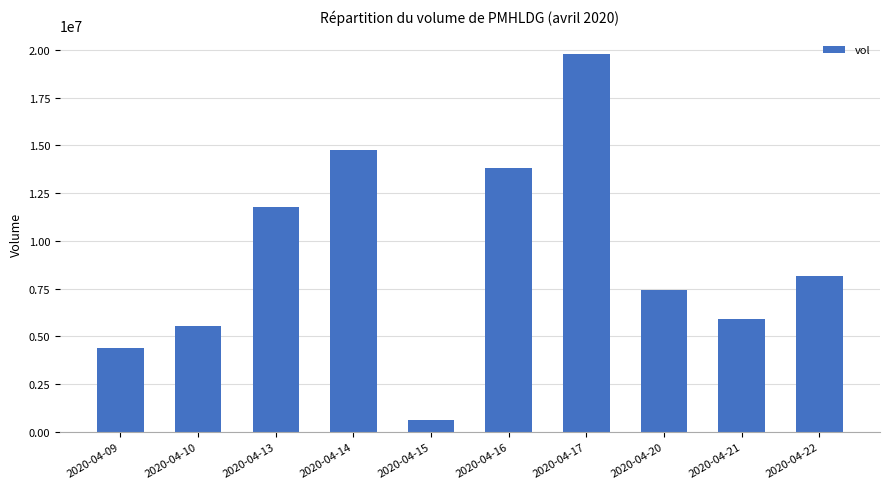

Rank the categories by value from highest to lowest.

2020-04-17, 2020-04-14, 2020-04-16, 2020-04-13, 2020-04-22, 2020-04-20, 2020-04-21, 2020-04-10, 2020-04-09, 2020-04-15